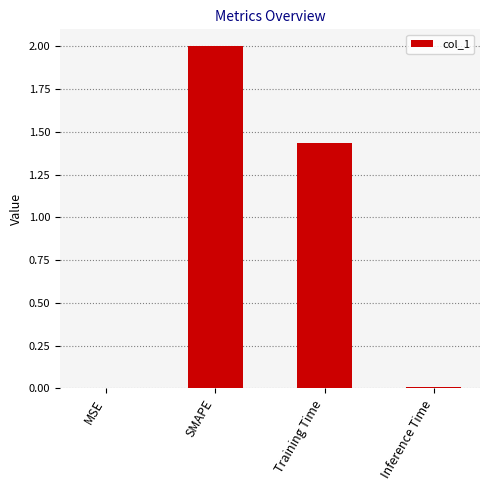

The value at MSE is 0.0. True or false?

True